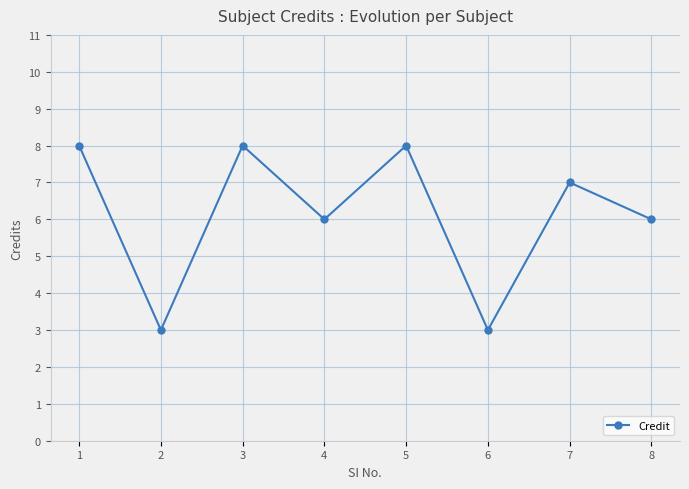

How many interior local valleys (lower than both neighbors) does the data have?

3